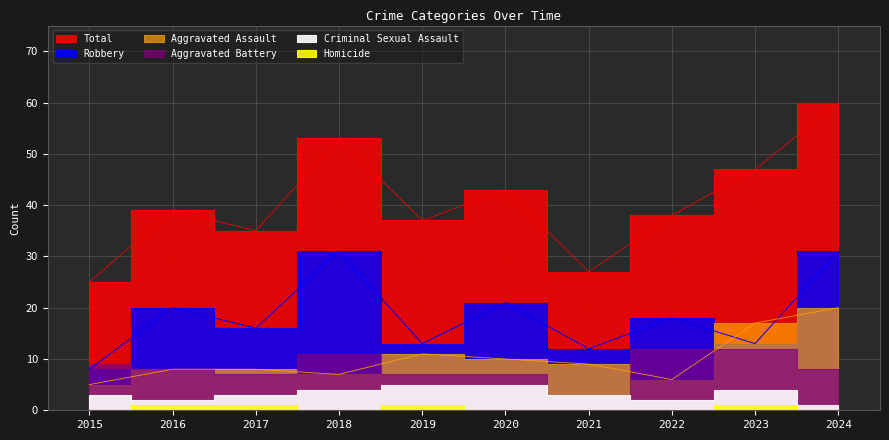

What is the greatest value displayed?

60